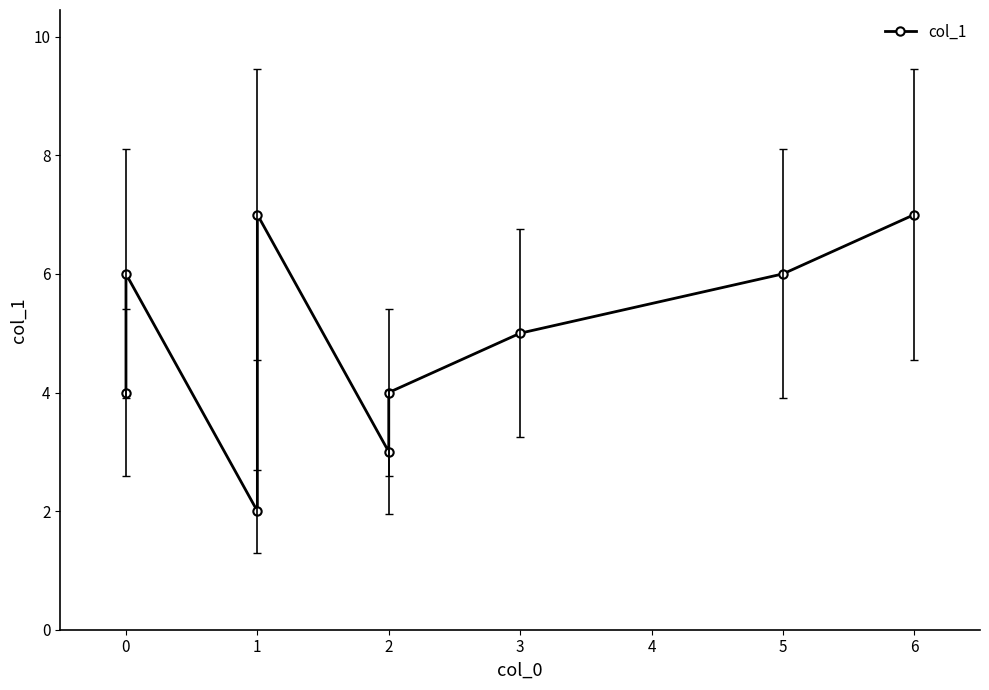

How many lines are shown in the chart?

1